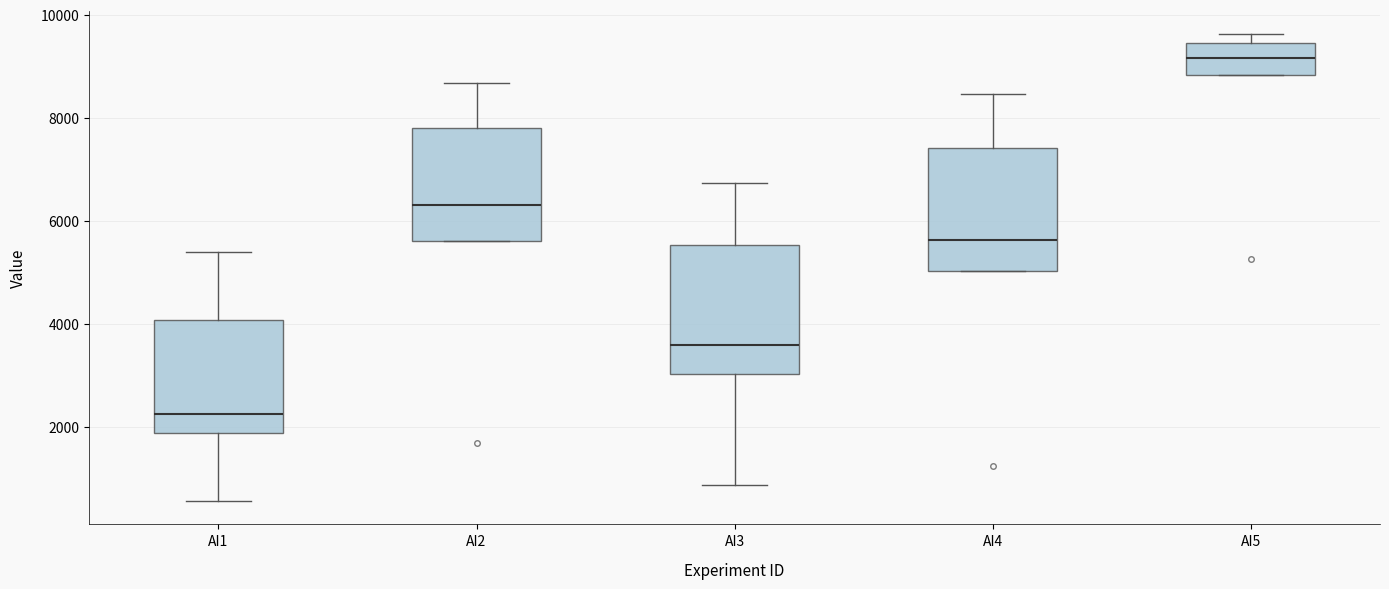

Reading left to right, read every box against the y-axis: the position of its median line, the range the box covers, and the ends of its whiskers. The values are not printed on the chart, so give them approximately, as read against the axis.

AI1: median 2200, box 1800 to 4000, whiskers 600 to 5400
AI2: median 6400, box 5600 to 7800, whiskers 5600 to 8600
AI3: median 3600, box 3000 to 5600, whiskers 800 to 6800
AI4: median 5600, box 5000 to 7400, whiskers 5000 to 8400
AI5: median 9200, box 8800 to 9400, whiskers 8800 to 9600